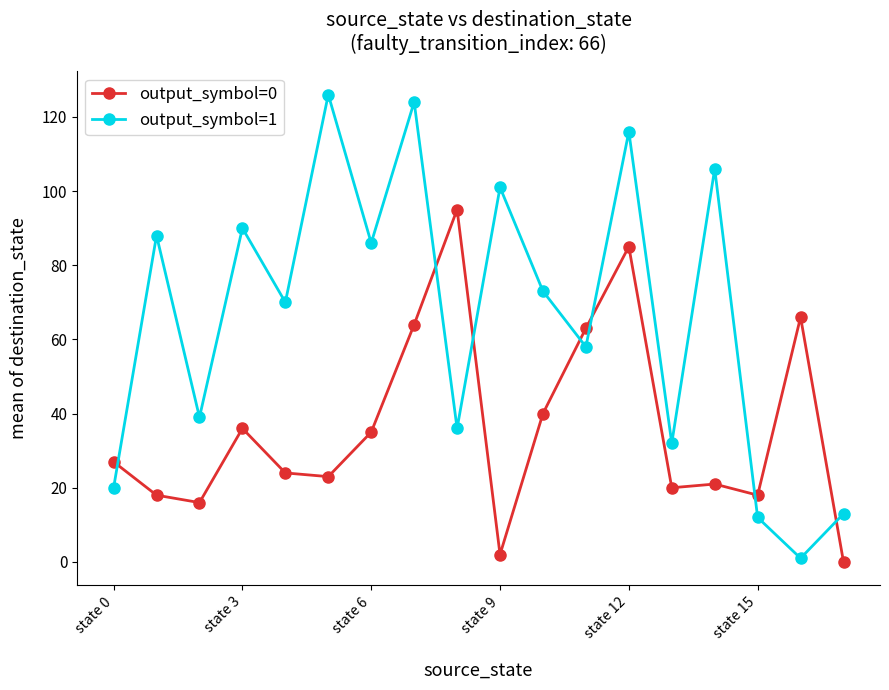

What is the difference between the second highest and minimum values in the output_symbol=1 series?

123